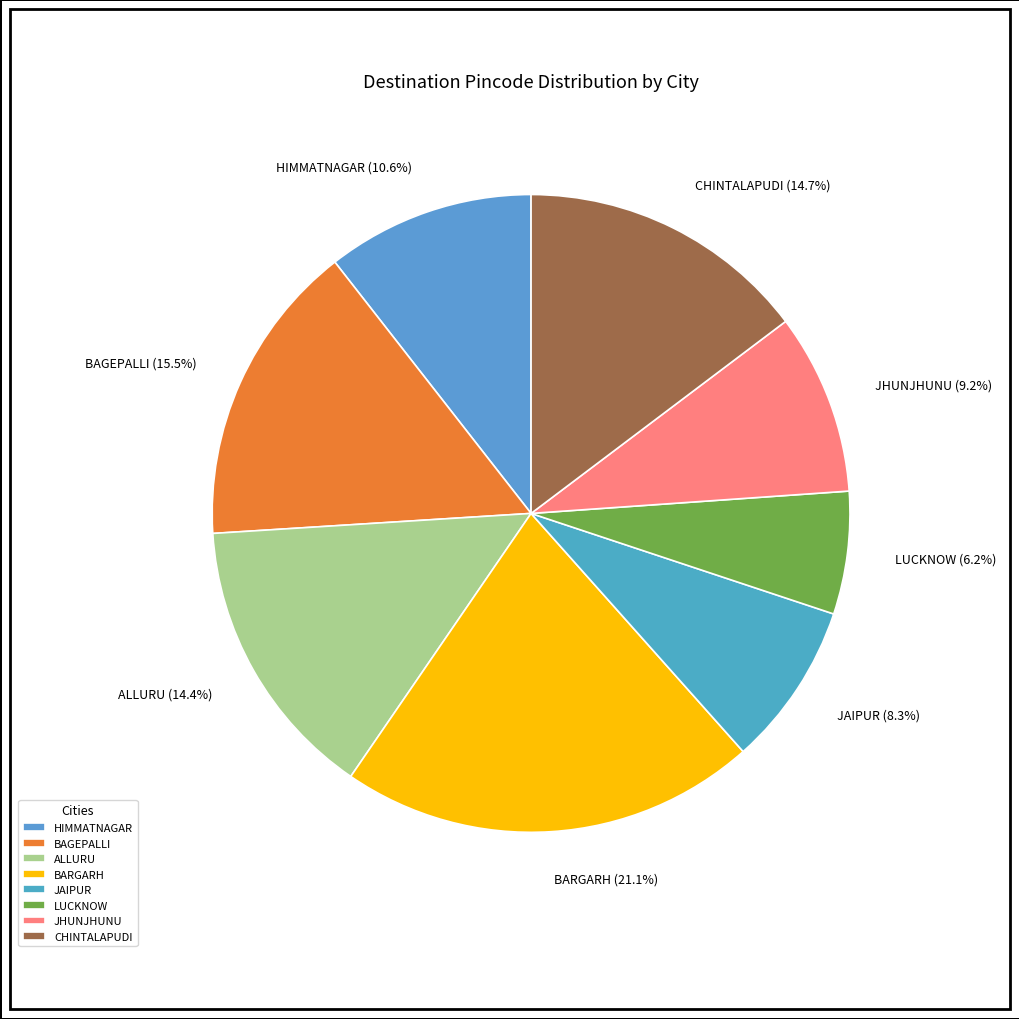

Which slice is the smallest?

LUCKNOW